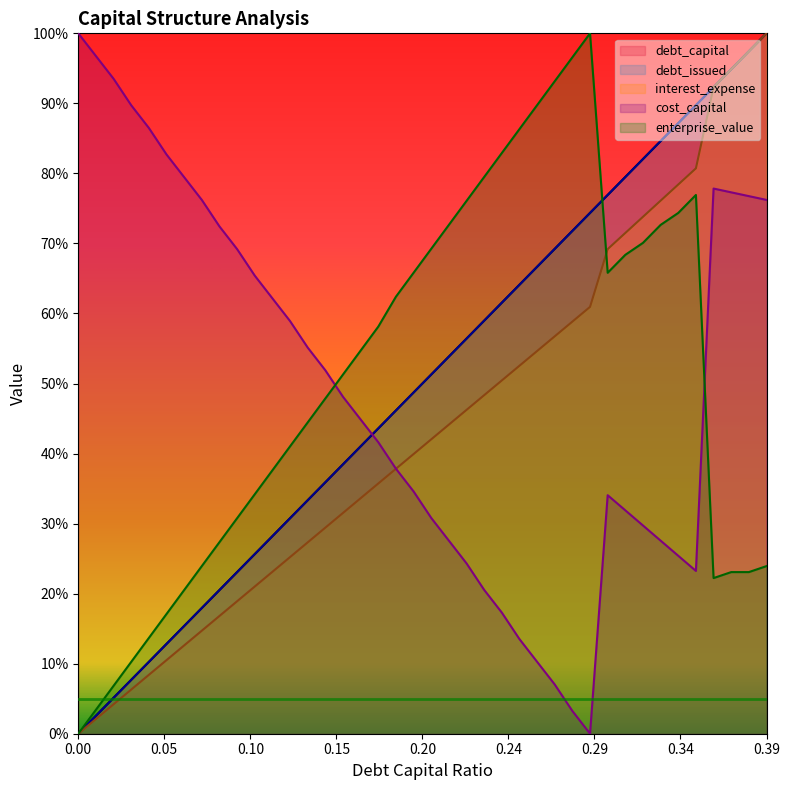

Does the chart have visible grid lines?

No